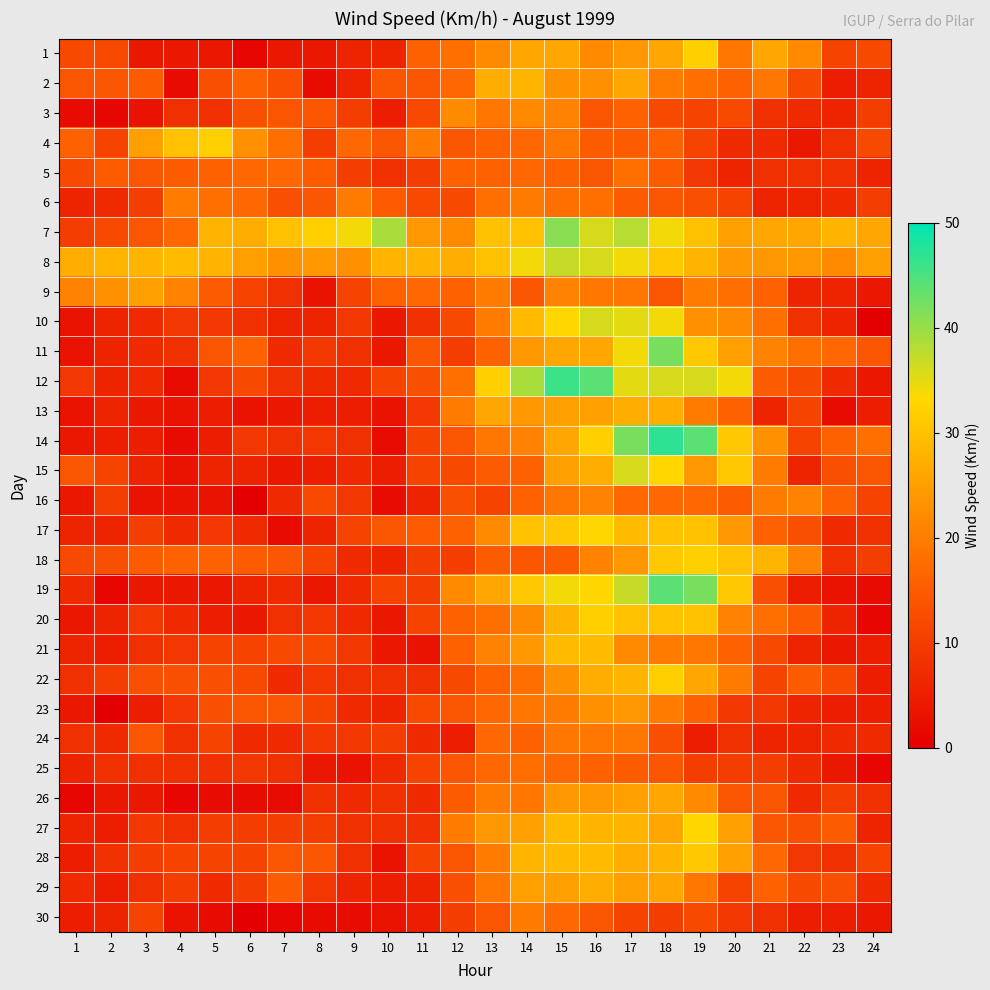

At how many categories does at least one series exceed 32?

9